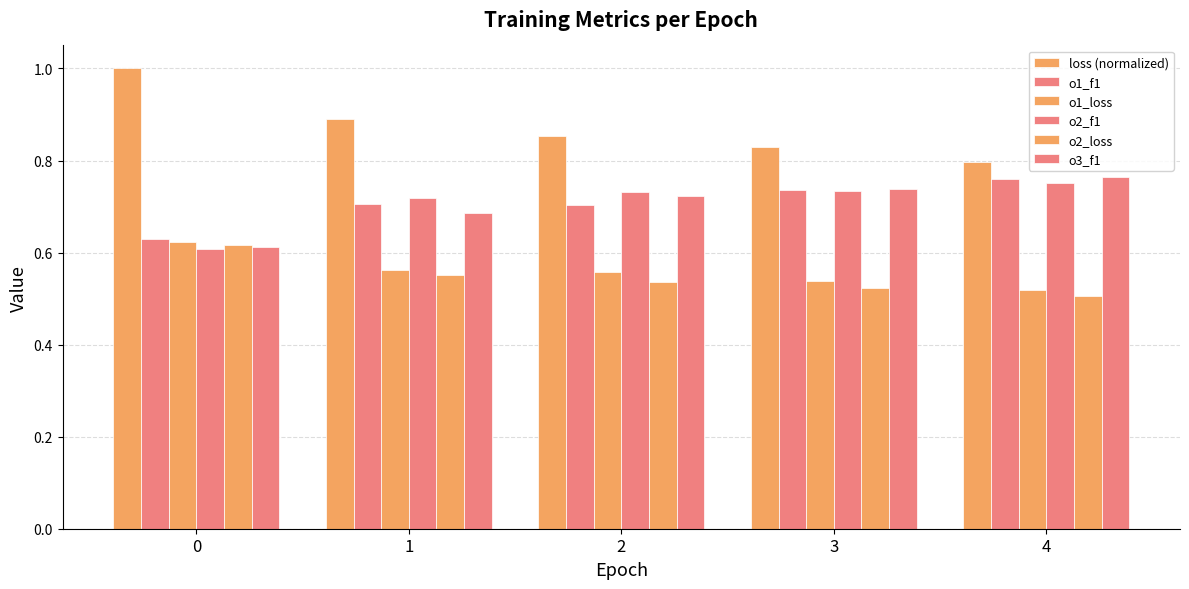

What is the value of the loss (normalized) bar at the 2nd from the left?

0.9